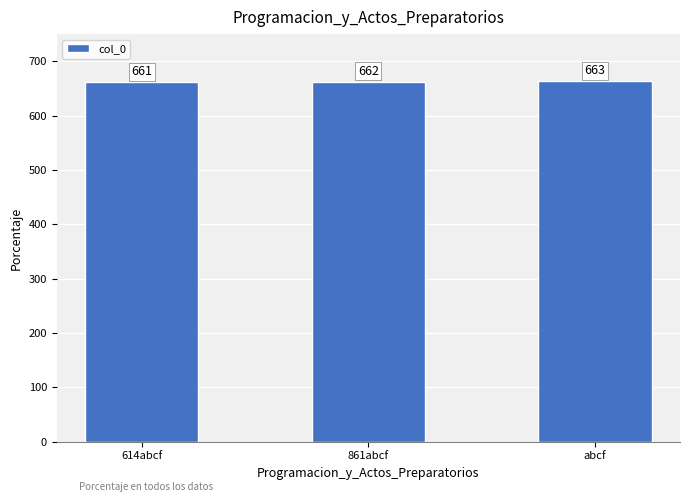

How many values are between 661 and 663?

3